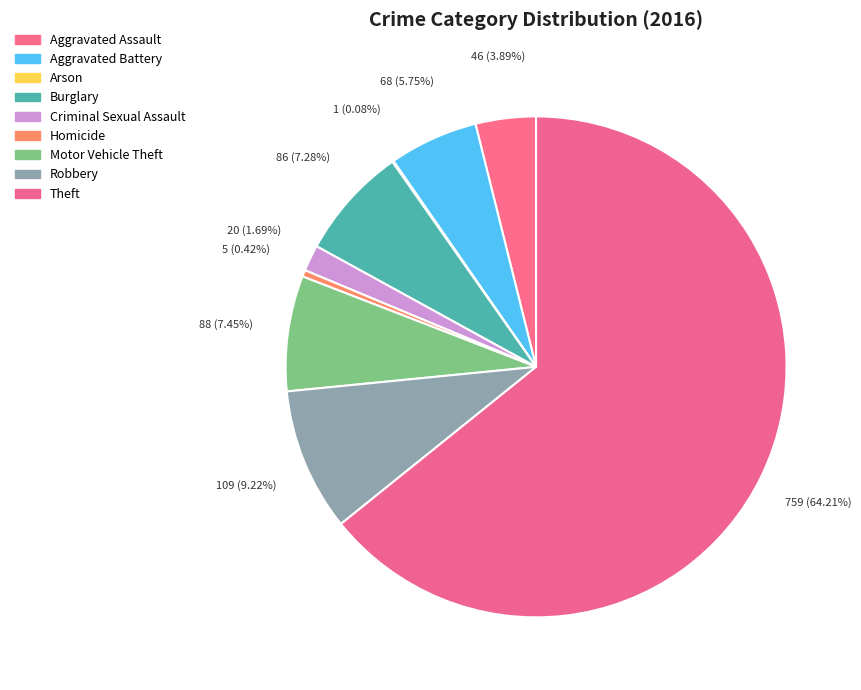

What percentage is the Robbery slice, to the nearest percent?

9%